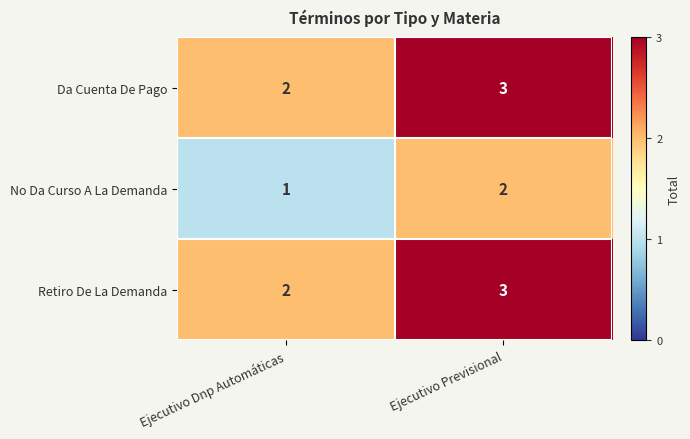

What value does the Retiro De La Demanda series have at Ejecutivo Previsional?

3